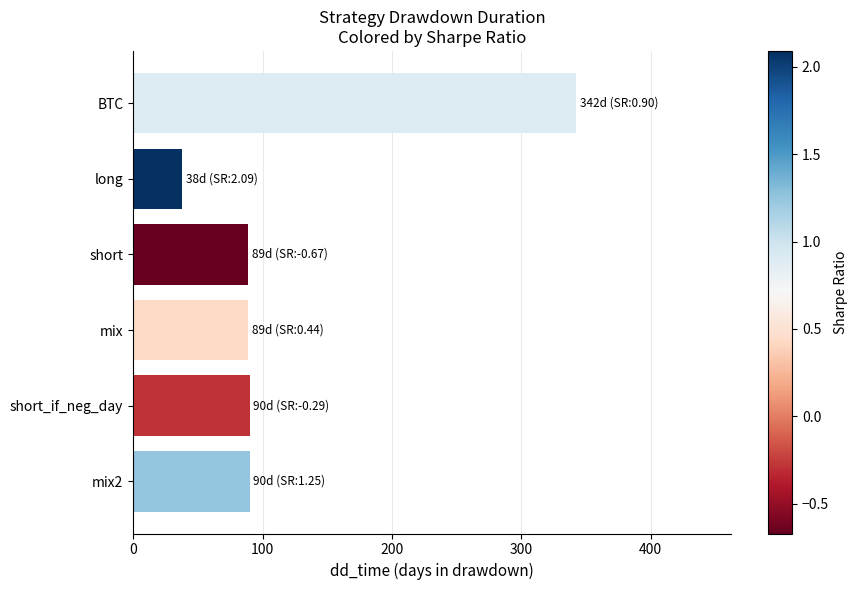

How many data points does each series have?

6